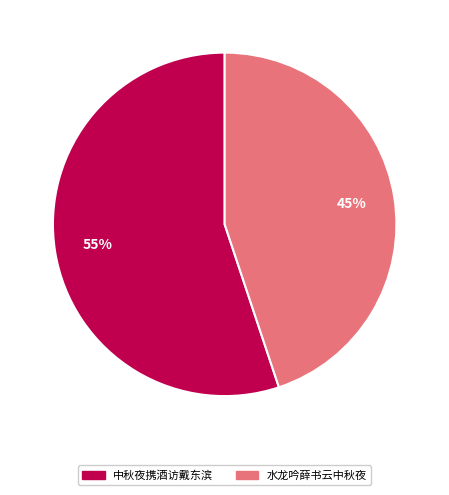

To the nearest percent, what is the difference between the 中秋夜携酒访戴东滨 and 水龙吟薛书云中秋夜 slice percentages?

10%